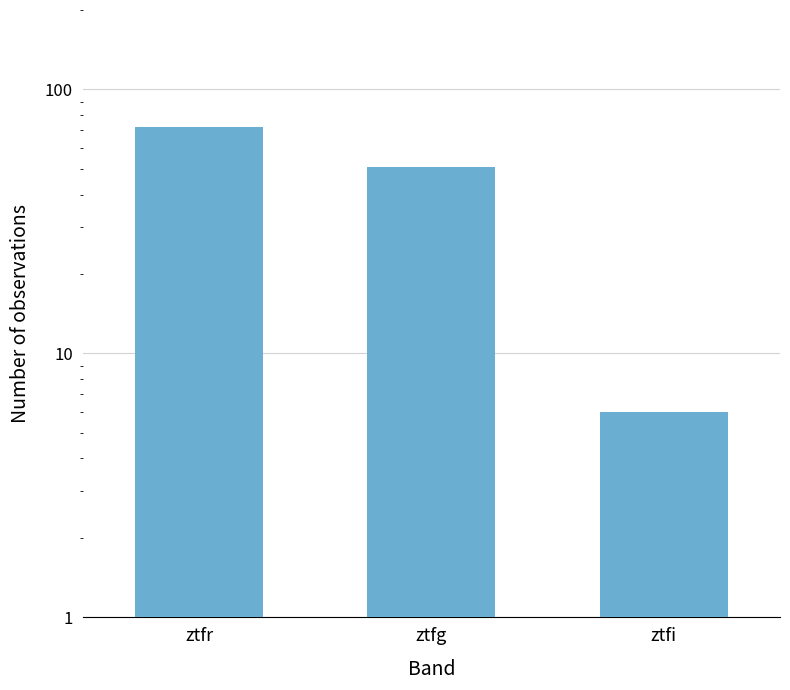

Reading left to right, transcribe all the data shown in this chart.

72	51	6